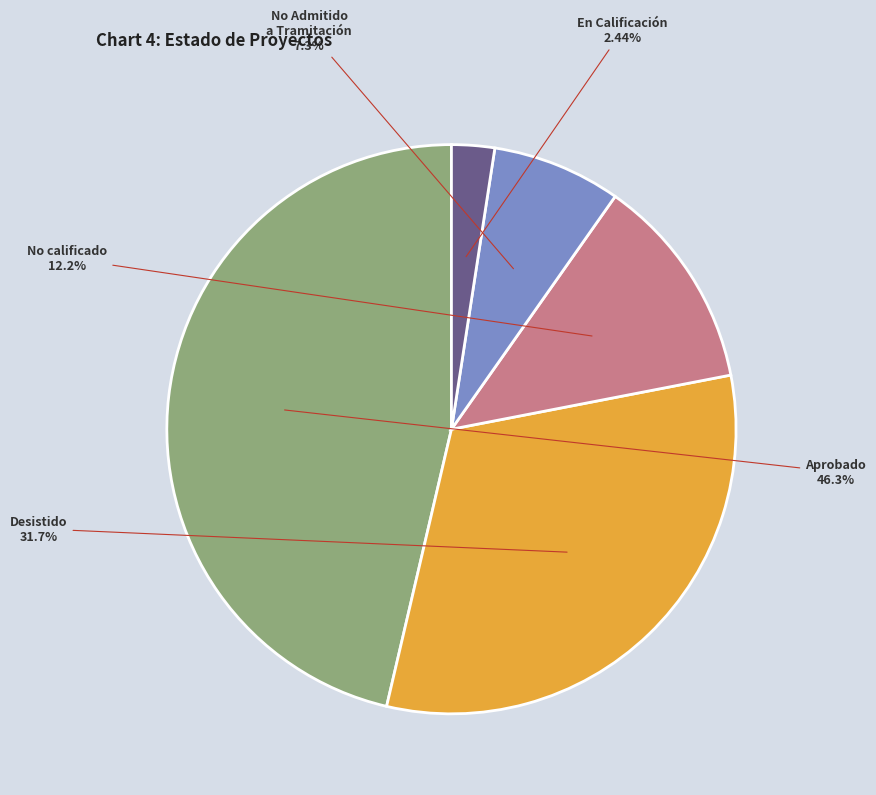

Rank the categories by value from lowest to highest.

En Calificación, No Admitido a Tramitación, No calificado, Desistido, Aprobado